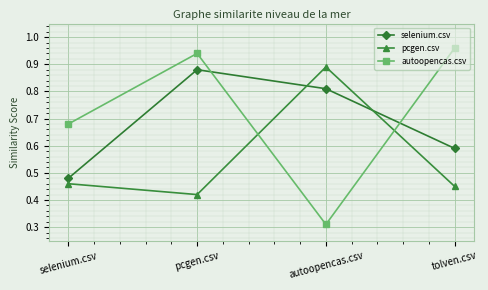

Which series has the largest total across all categories?

autoopencas.csv